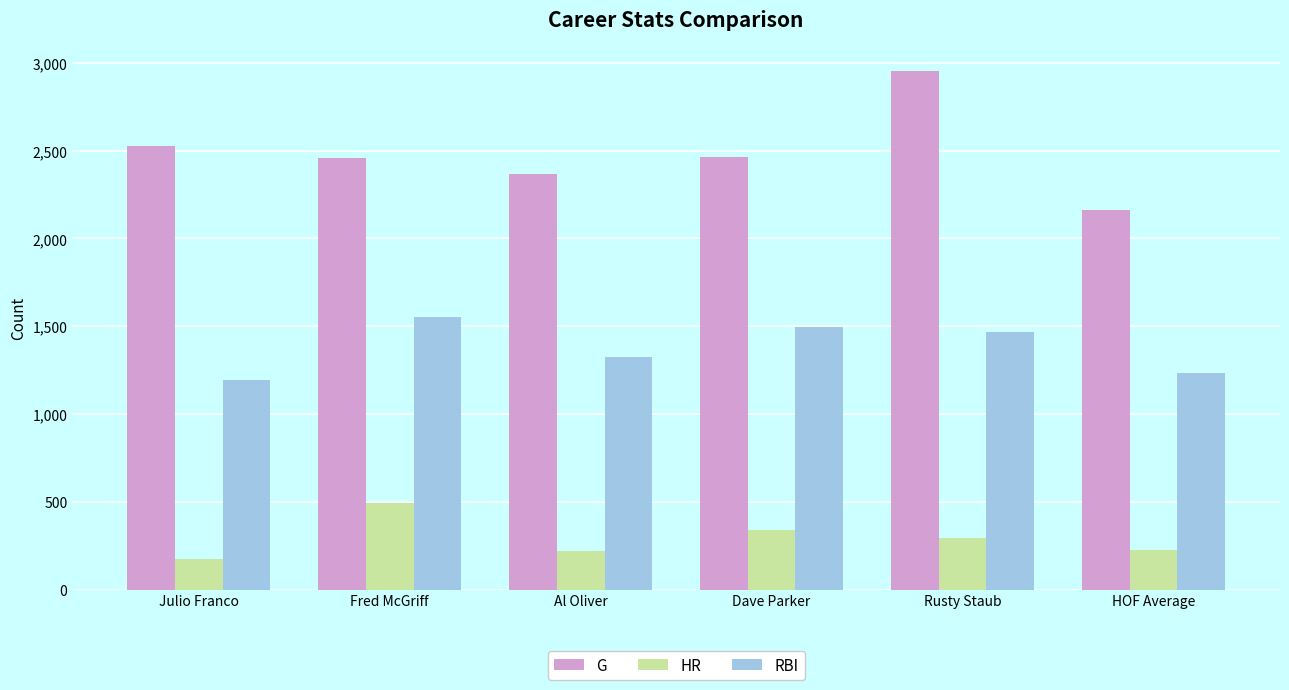

Which series has the largest total across all categories?

G